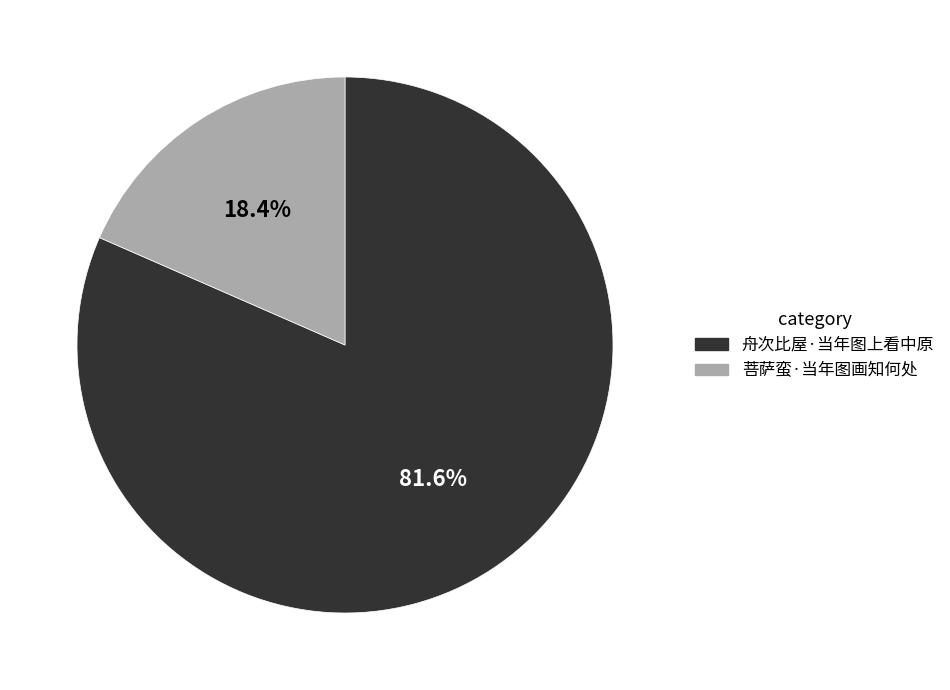

Is there a majority slice in this chart?

Yes